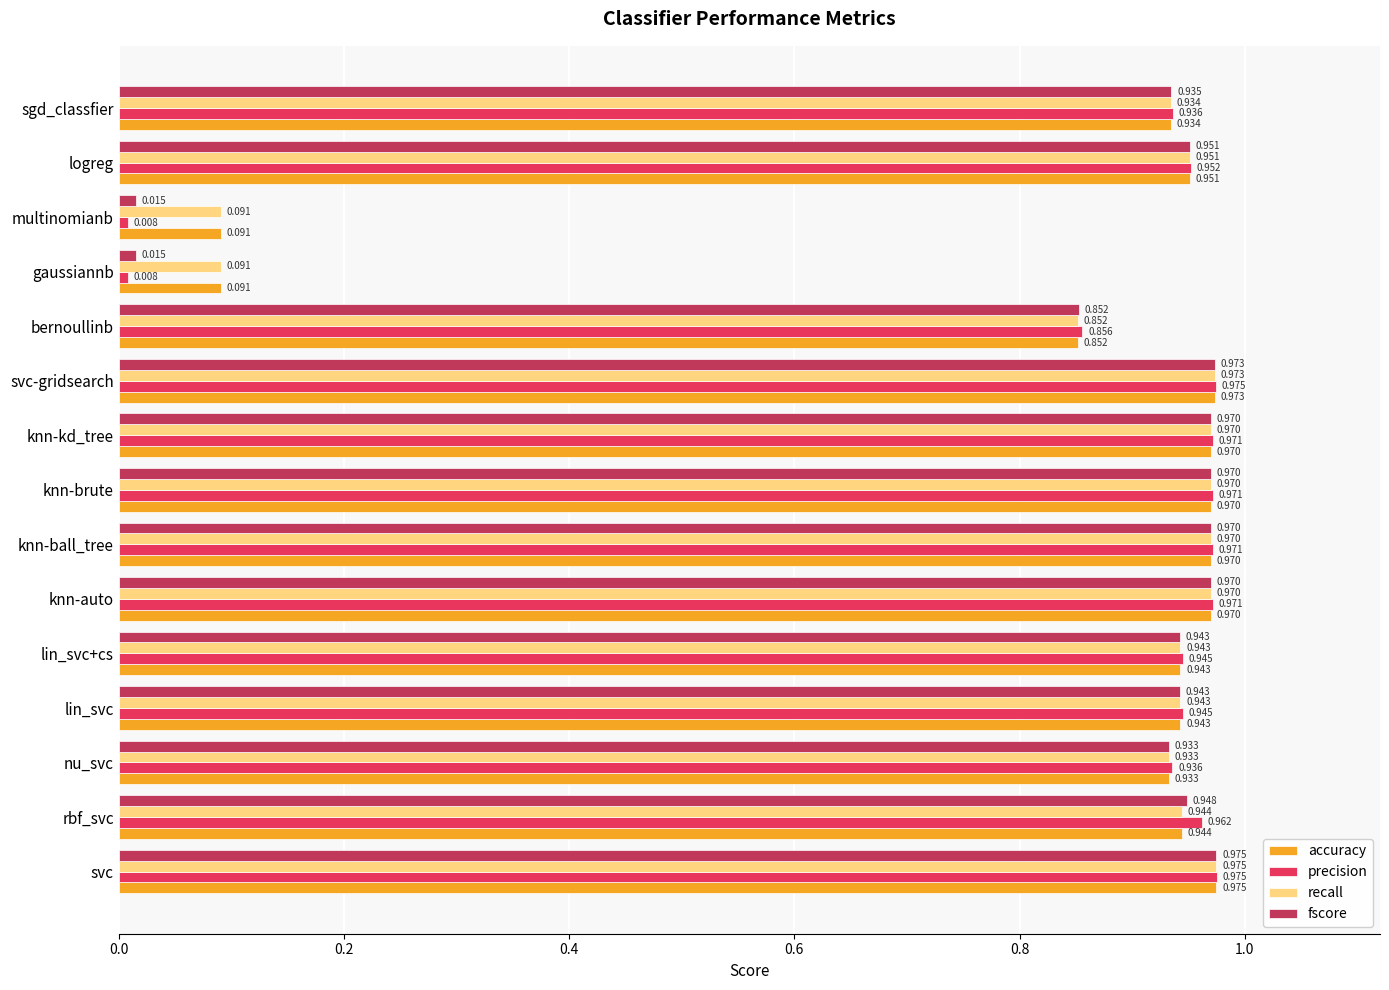

Is the value of accuracy at gaussiannb greater than the value of recall at knn-ball_tree?

No